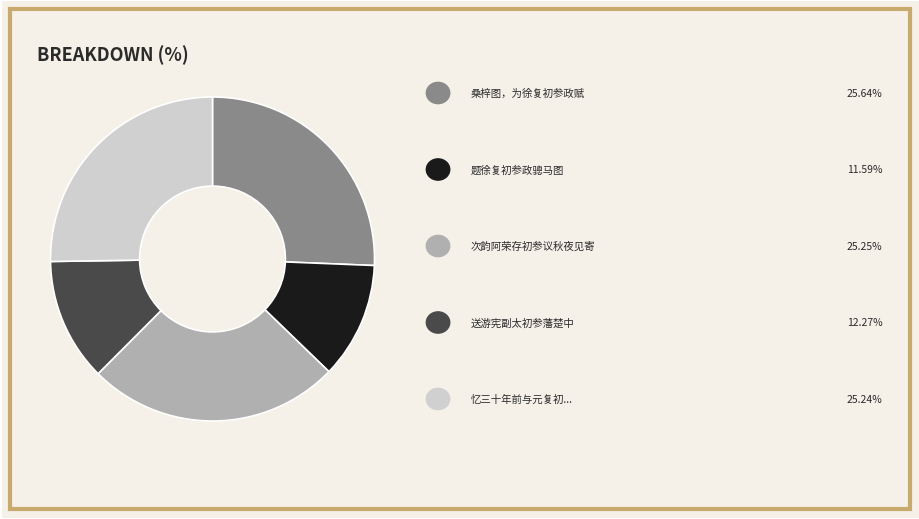

Is there a majority slice in this chart?

No